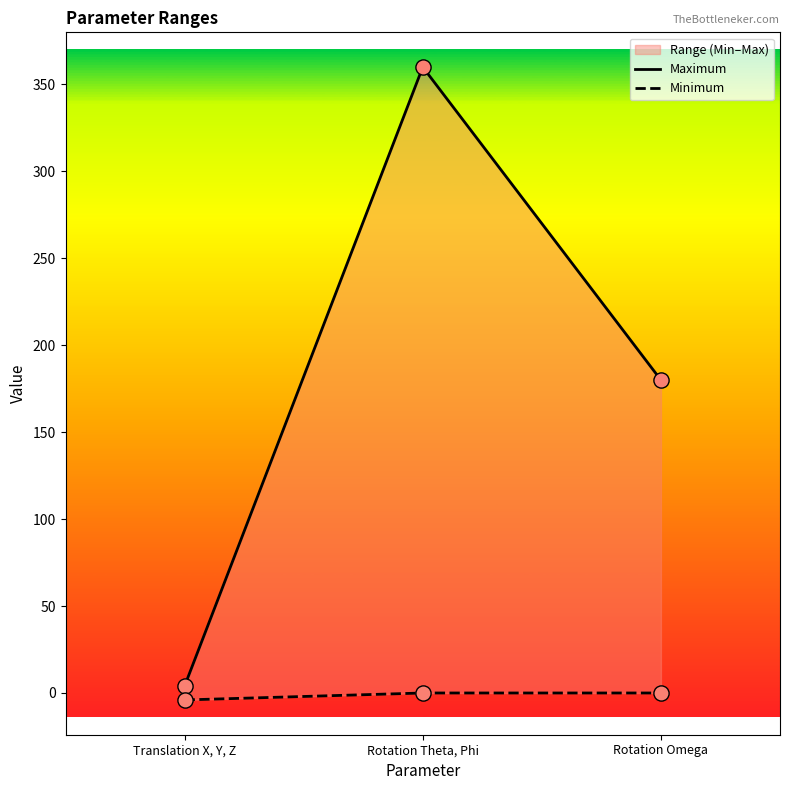

What are all the series names shown in the legend?

Maximum, Minimum